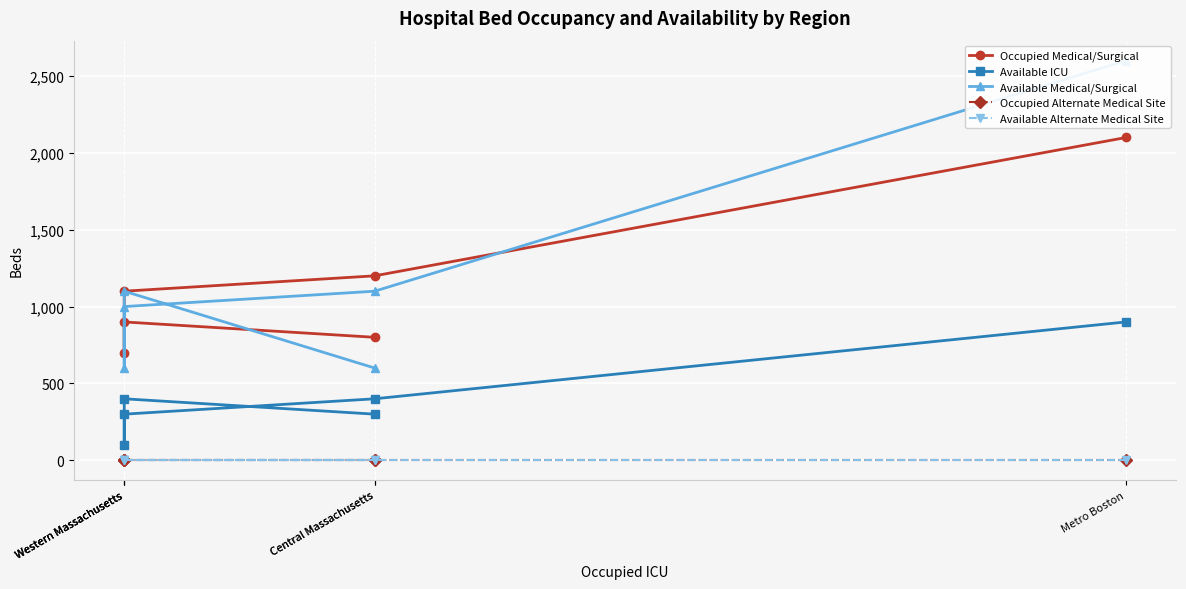

The value of Available Medical/Surgical at Metro Boston is 822. True or false?

False